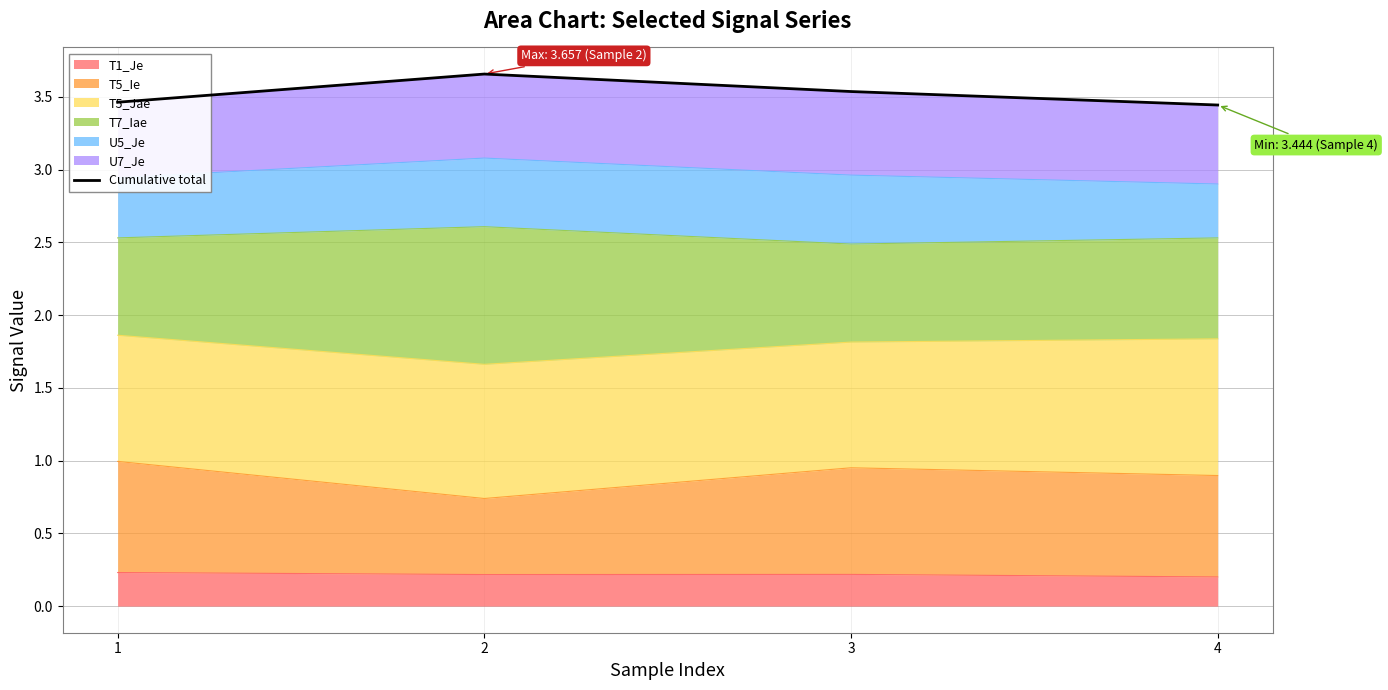

Does the chart have visible grid lines?

Yes